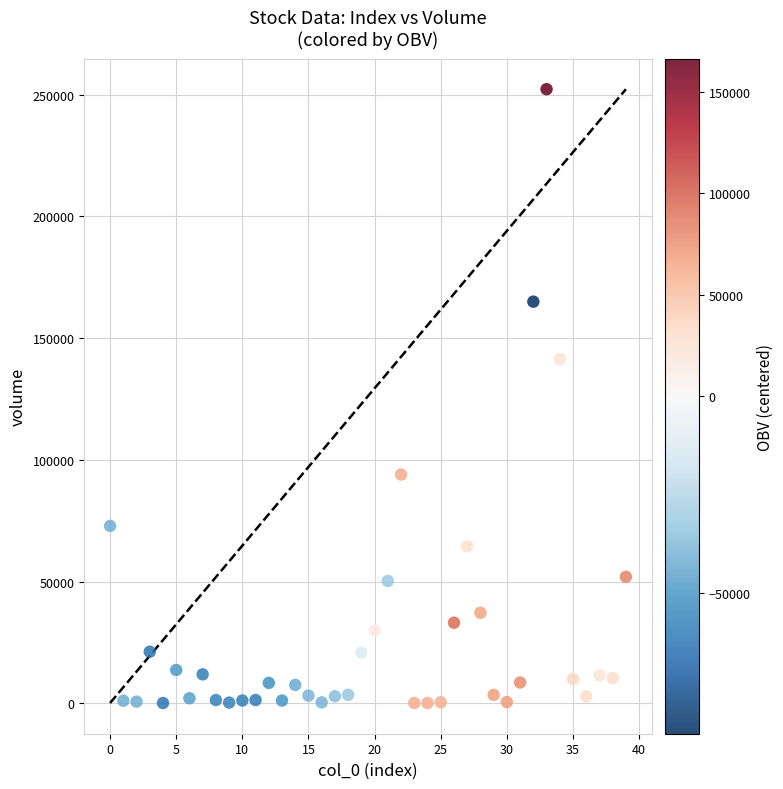

What Y value in the scatter plot is closest to 126167?

141358.3